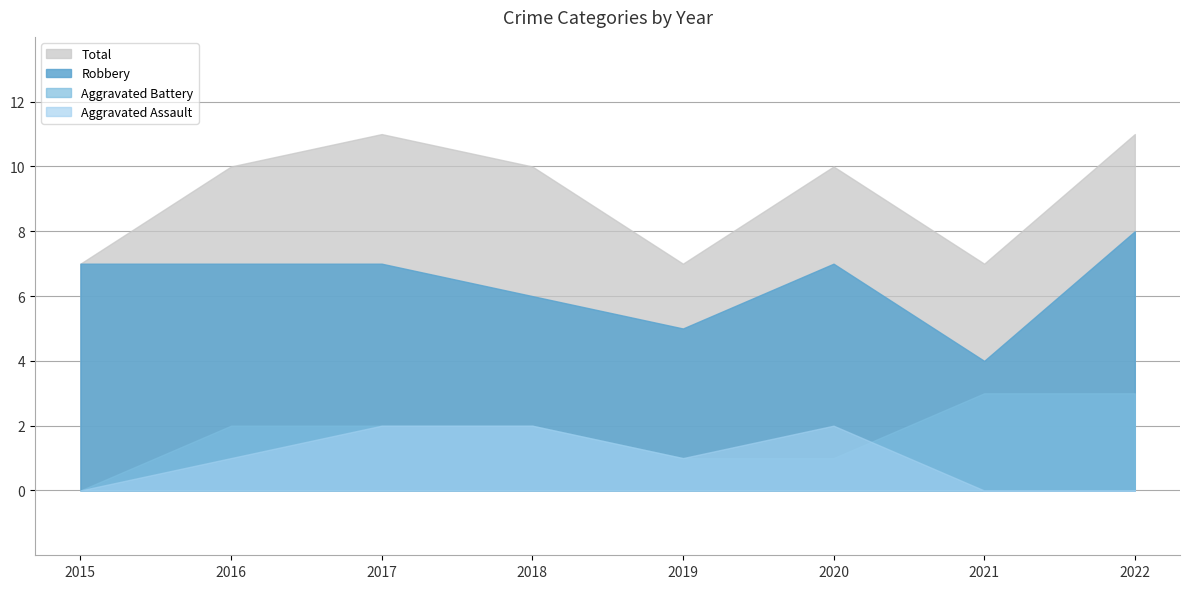

Does the chart have visible grid lines?

Yes